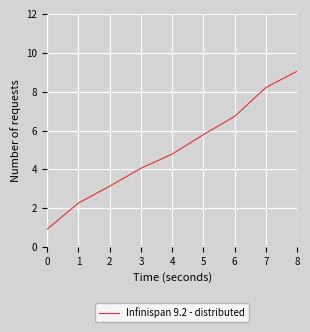

What is the sum of all values?

45.0